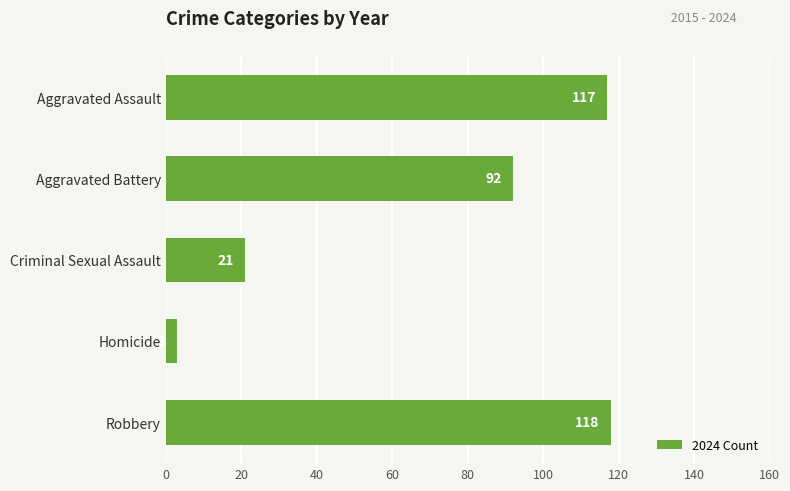

How many categories are shown in the chart?

5